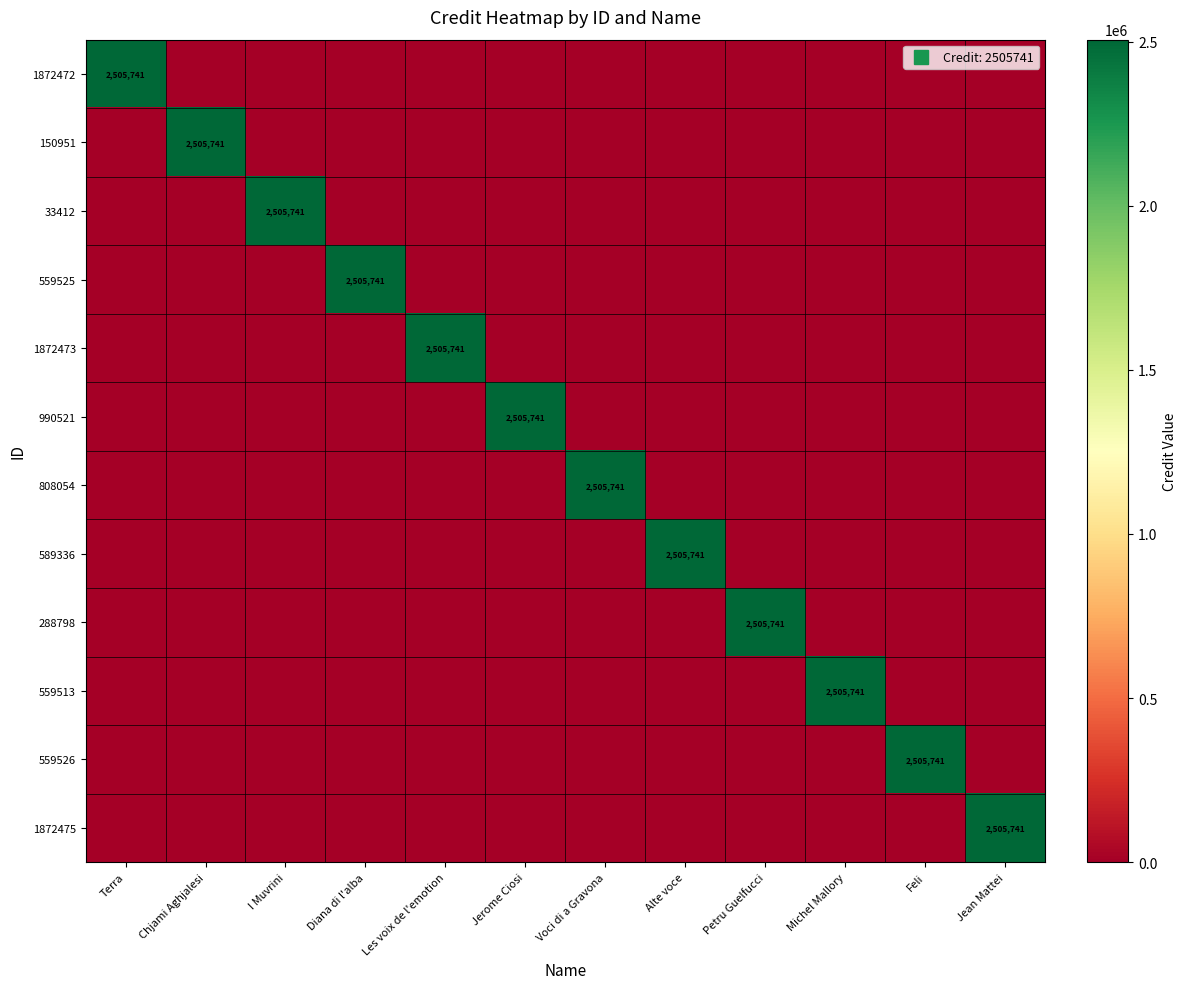

Which has a higher value, Feli or I Muvrini?

Feli